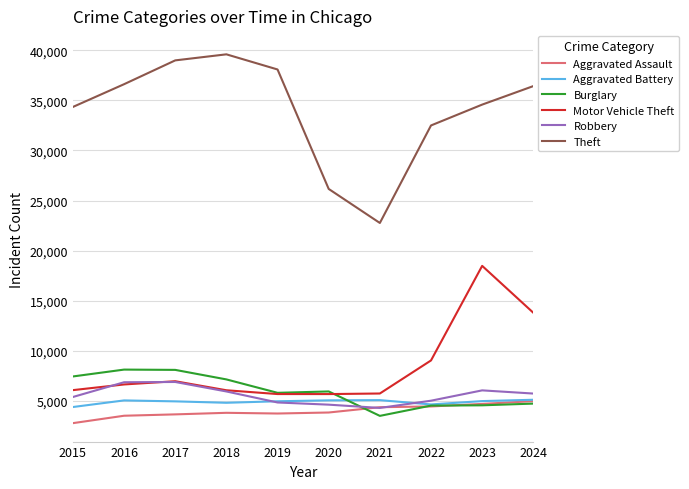

True or false: Motor Vehicle Theft and Theft cross at least once.

False